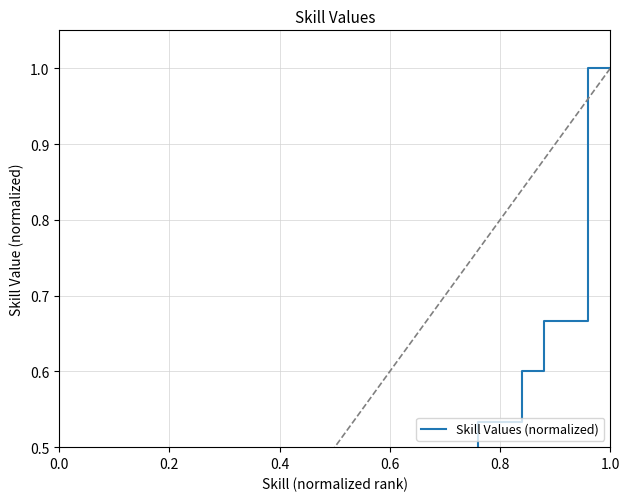

How many positive values are there?

8